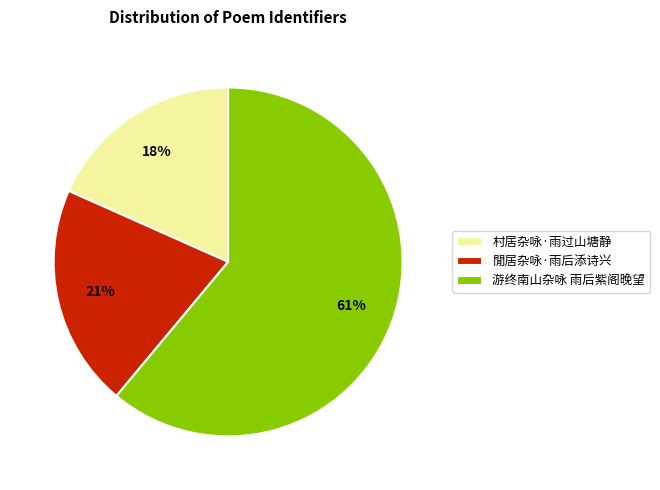

To the nearest percent, what percentage of the pie is 游终南山杂咏 雨后紫阁晚望?

61%